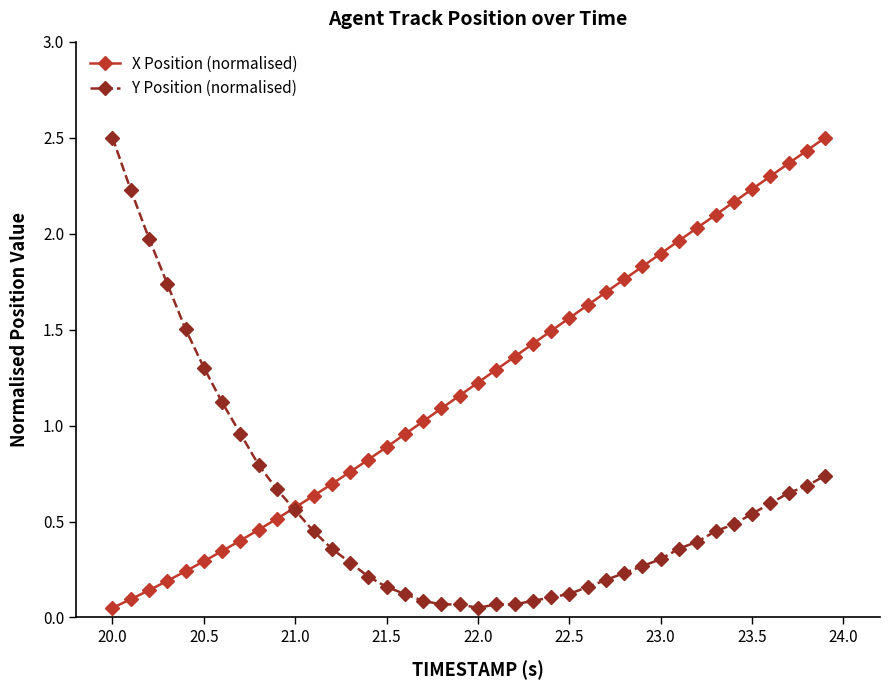

Rank the series by their average value, from highest to lowest.

X Position (normalised), Y Position (normalised)